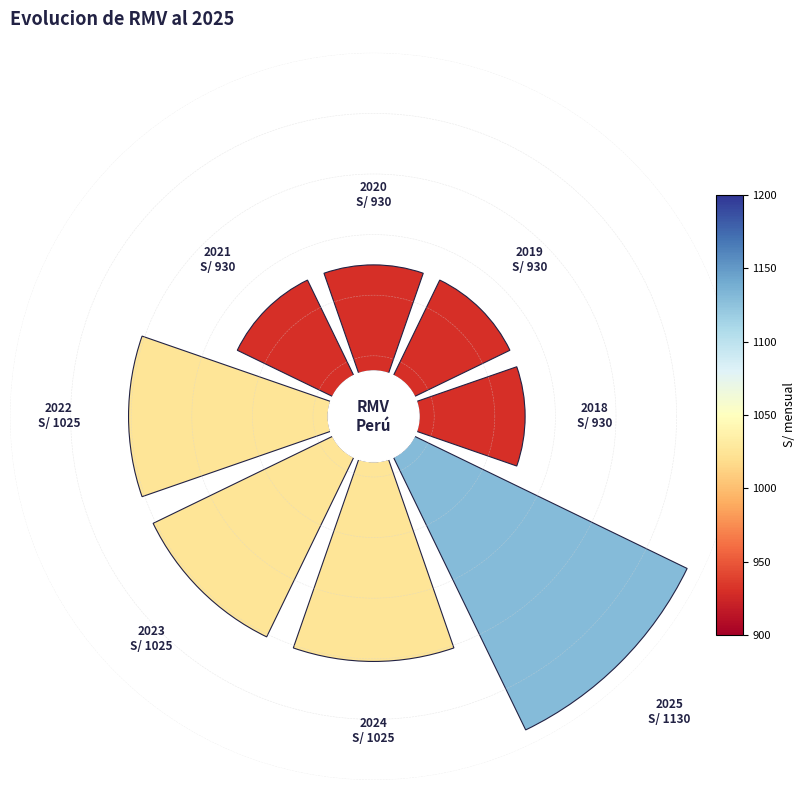

How many slices are in this pie chart?

8